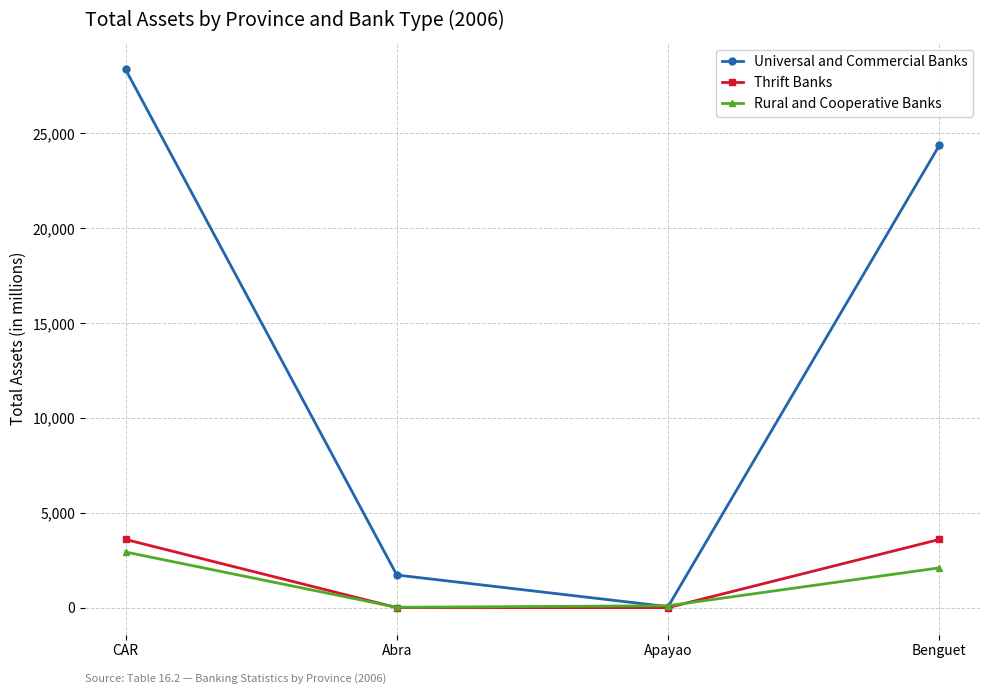

What is the label of the 4th point from the right?

CAR